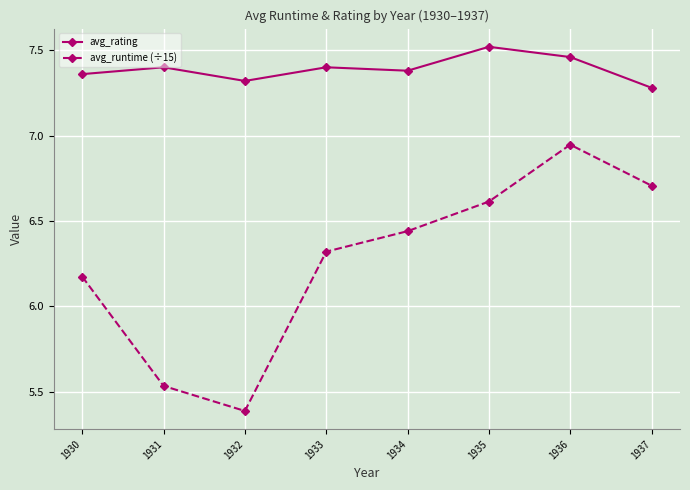

Which series has the widest spread of values?

avg_runtime (÷15)